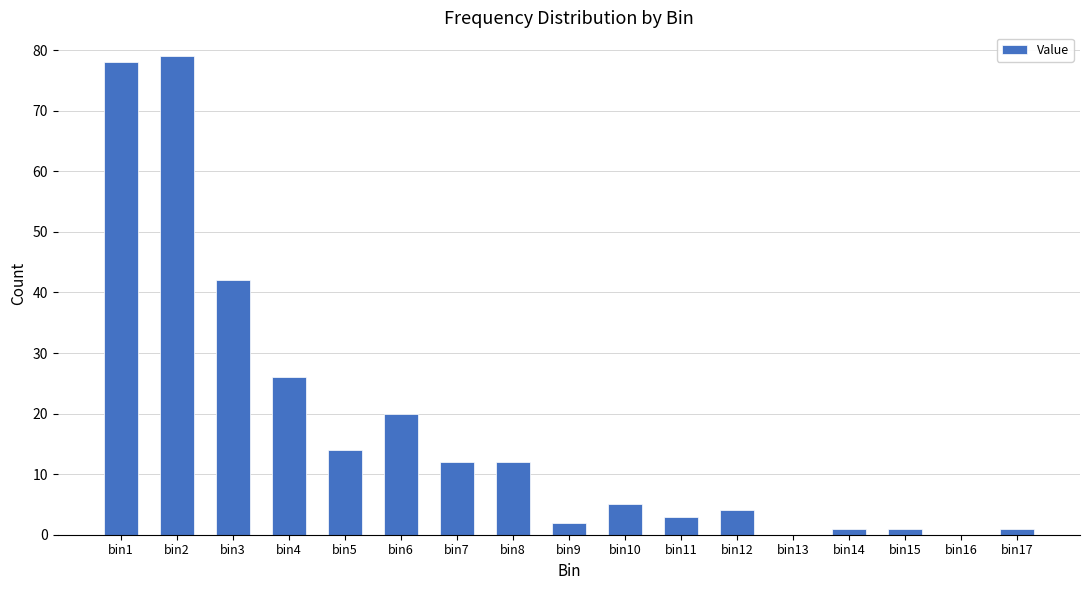

The chart shows a value of 26 at bin4. True or false?

True